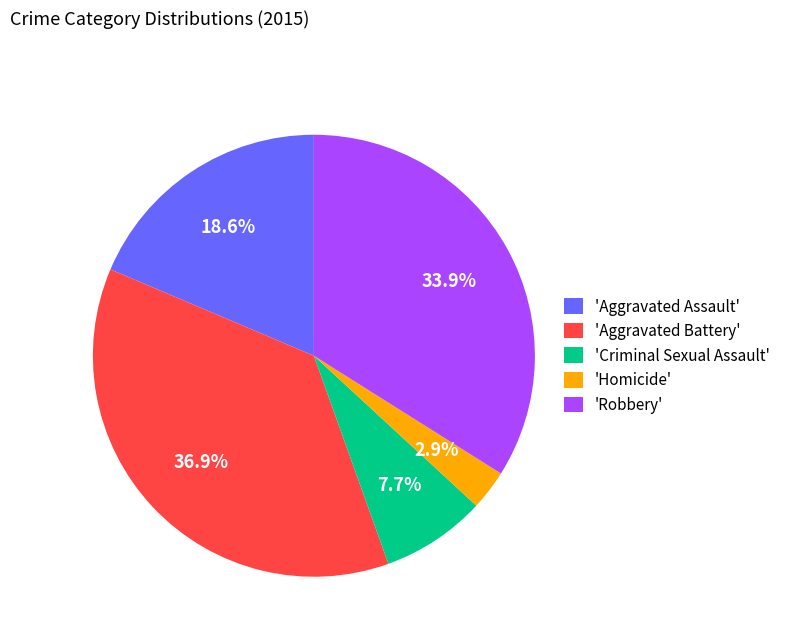

Between 'Aggravated Assault' and 'Robbery', which is larger?

'Robbery'